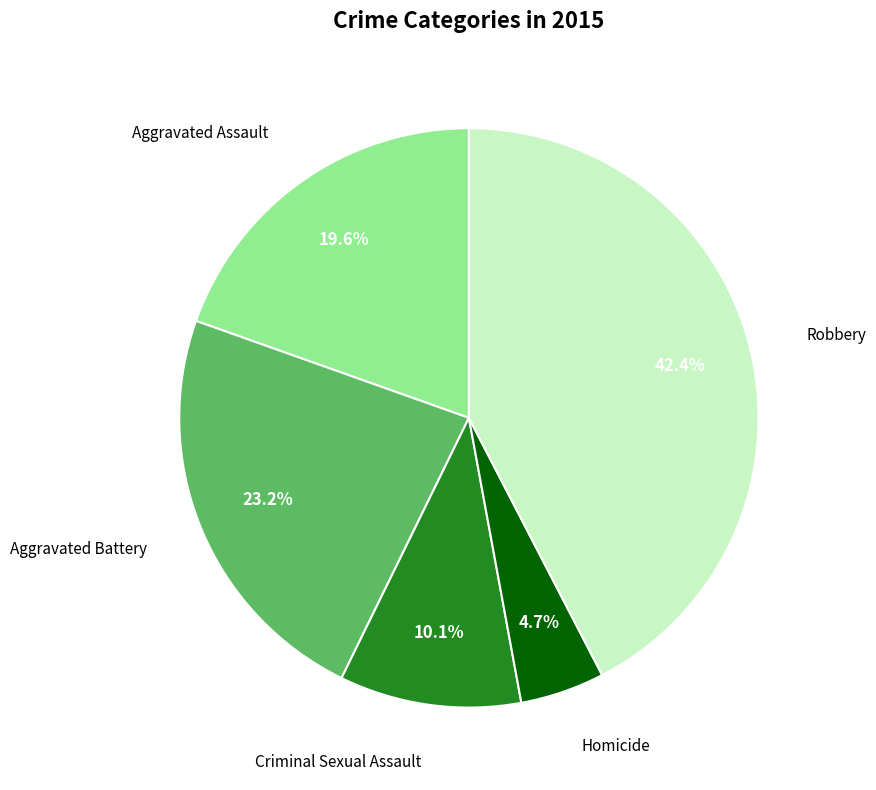

Is there any slice that represents more than half of the pie?

No